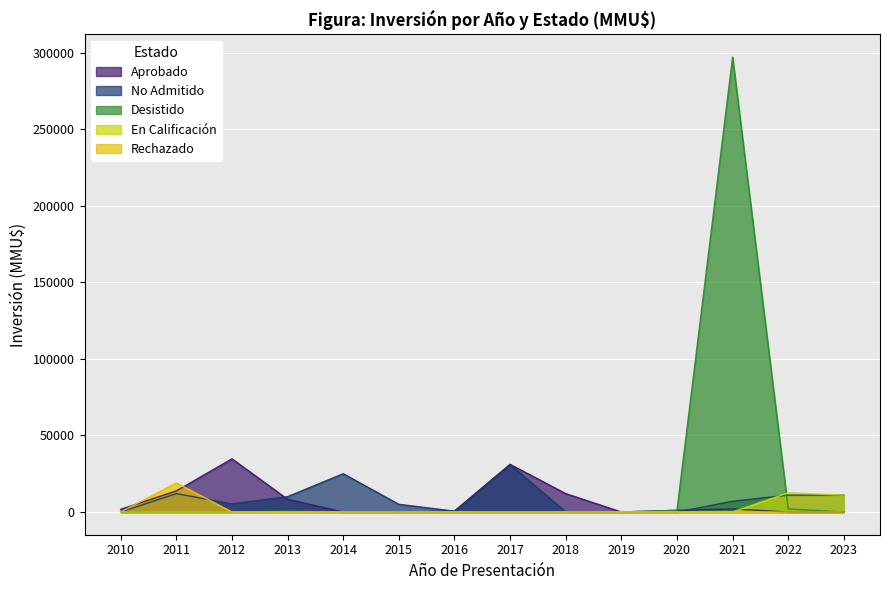

Between 2011 and 2011, which is larger?

2011